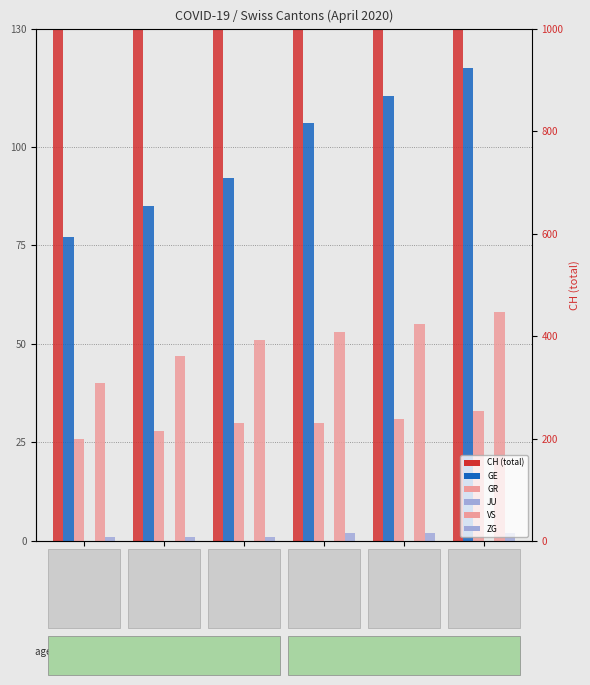

What is the difference between the second highest and second lowest values in the GR series?

3